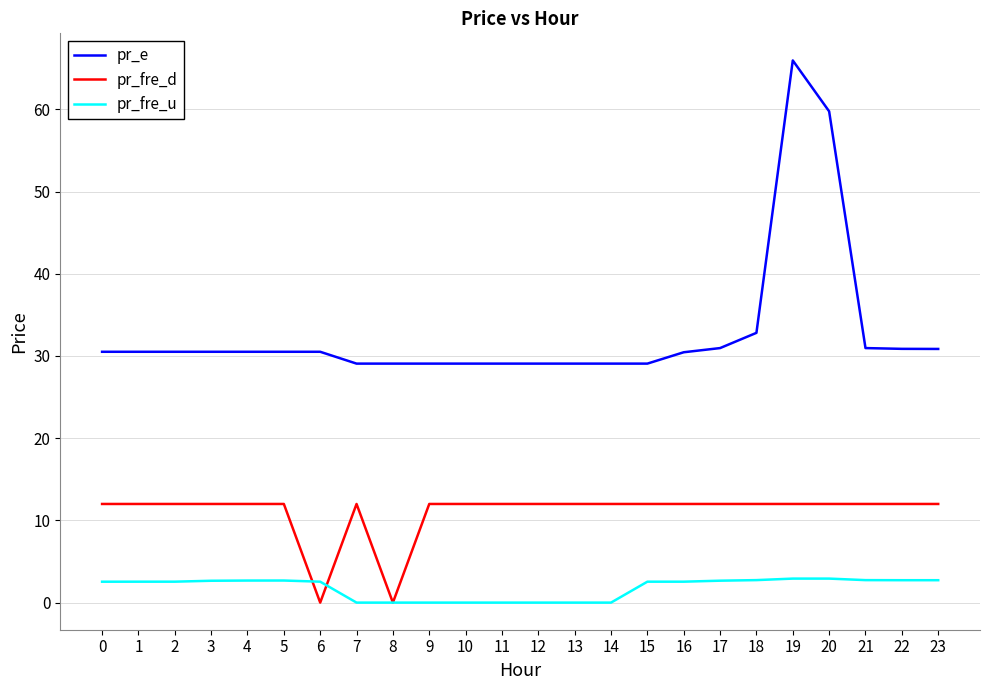

How many values in the pr_e series exceed 30?

15